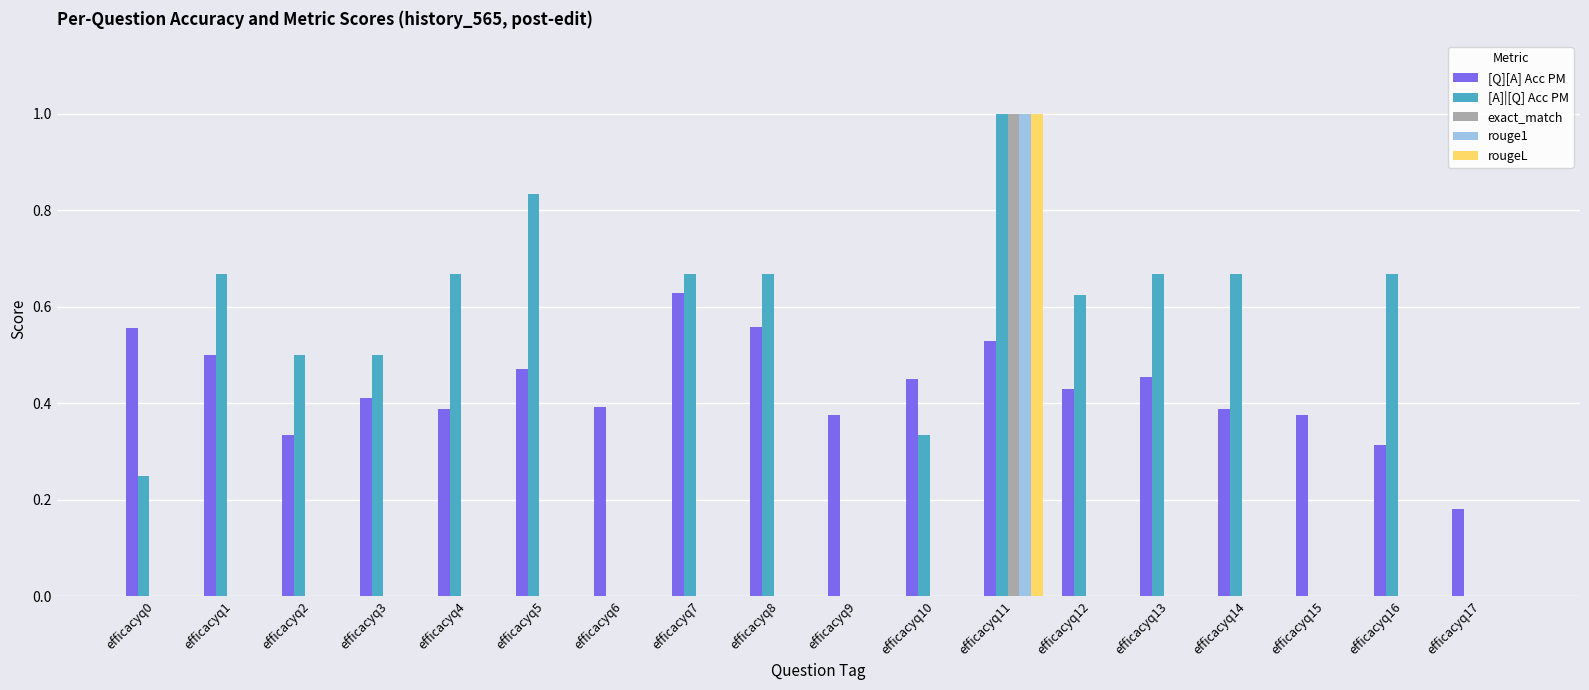

At which category is the sum across all series the highest?

efficacyq11